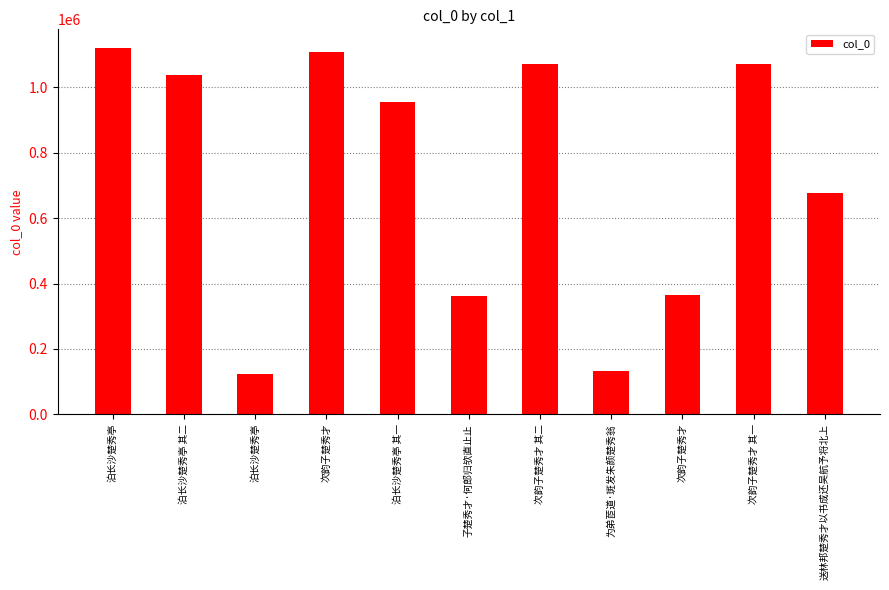

How many categories are shown in the chart?

11